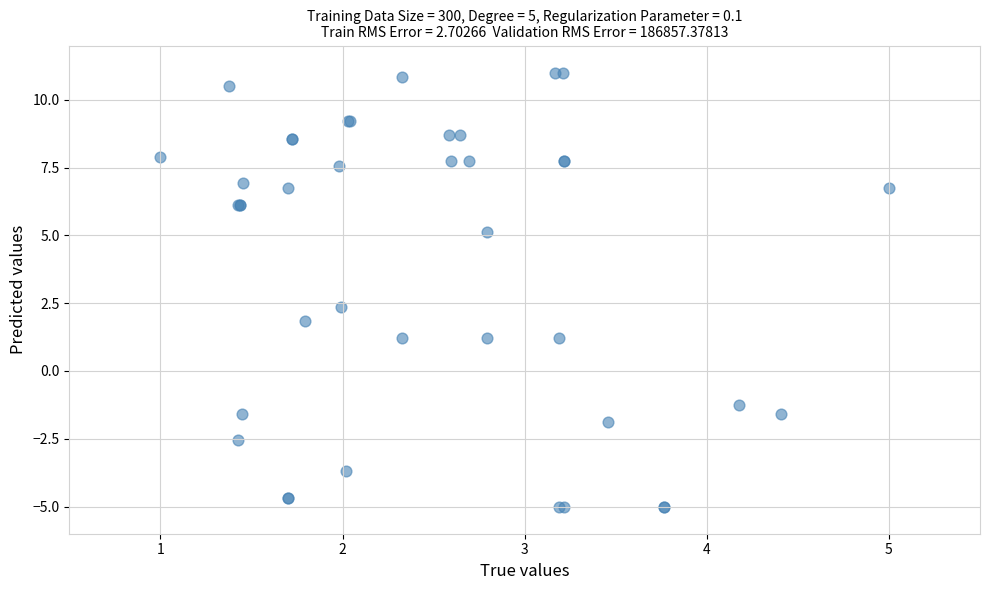

What Y value in the scatter plot is closest to 3?

2.3